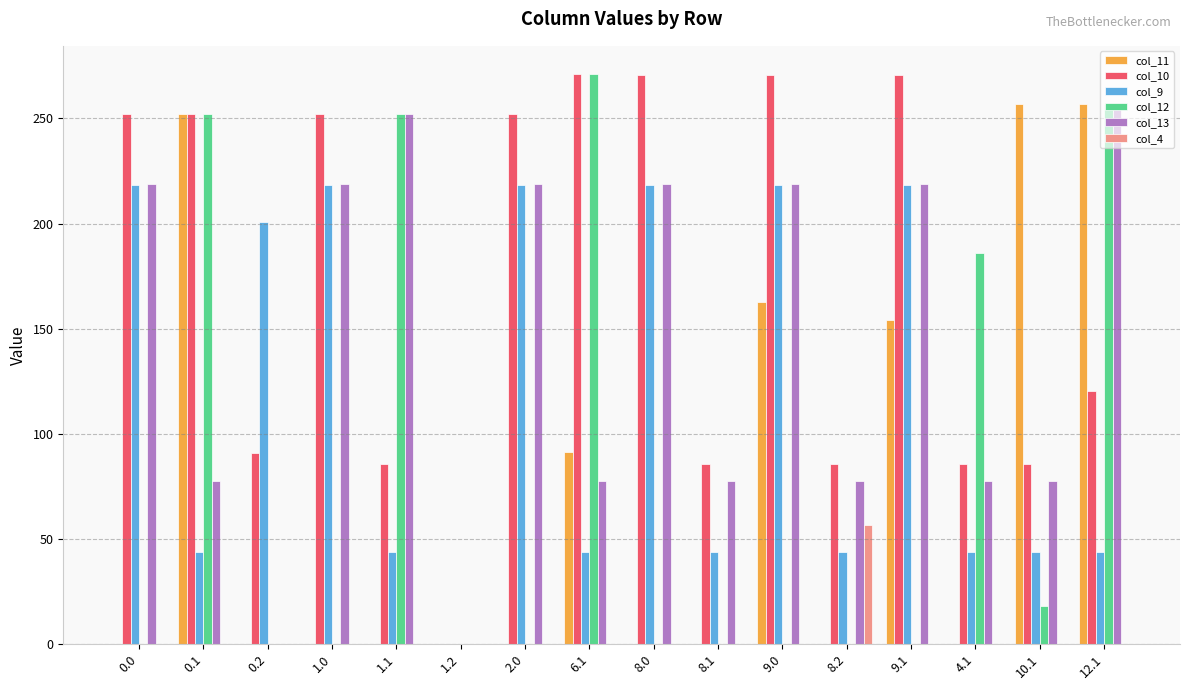

Which category has the highest value in the col_4 series?

8.2